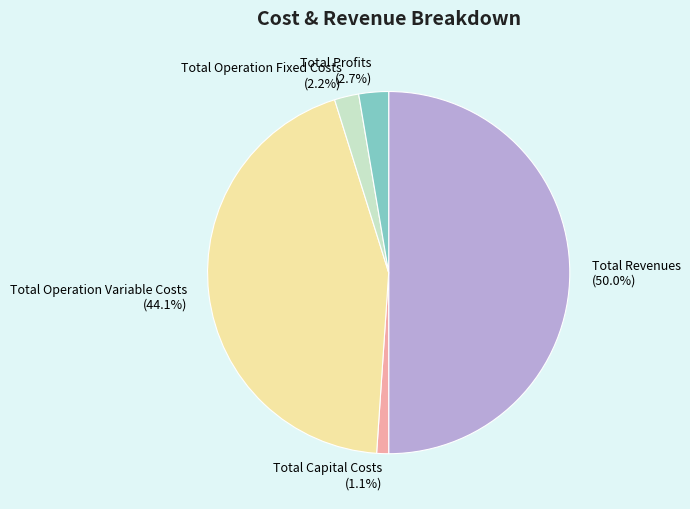

How many segments does this pie chart have?

5